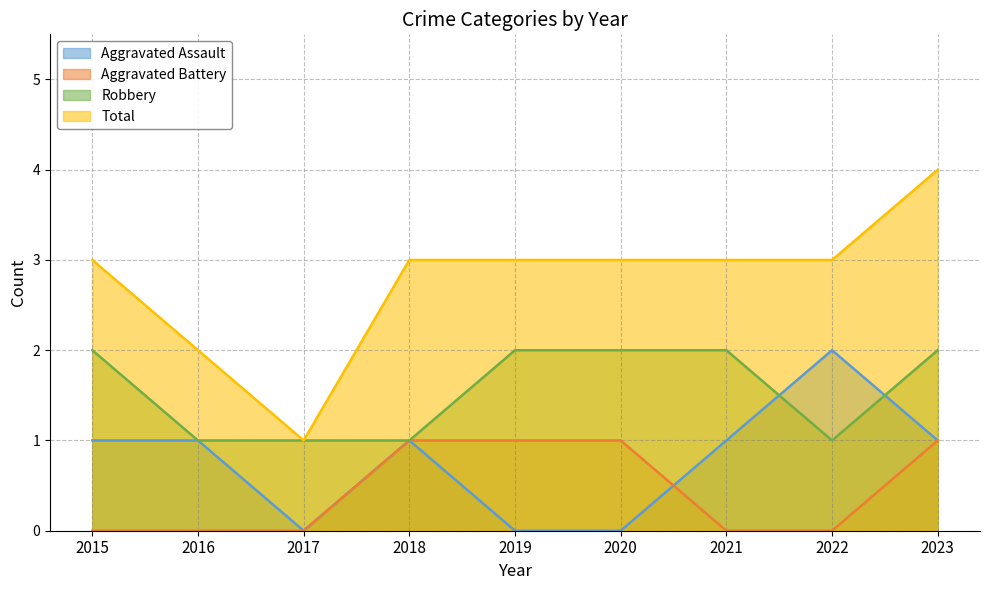

What is the difference between the Aggravated Battery values at 2020 and 2016?

1